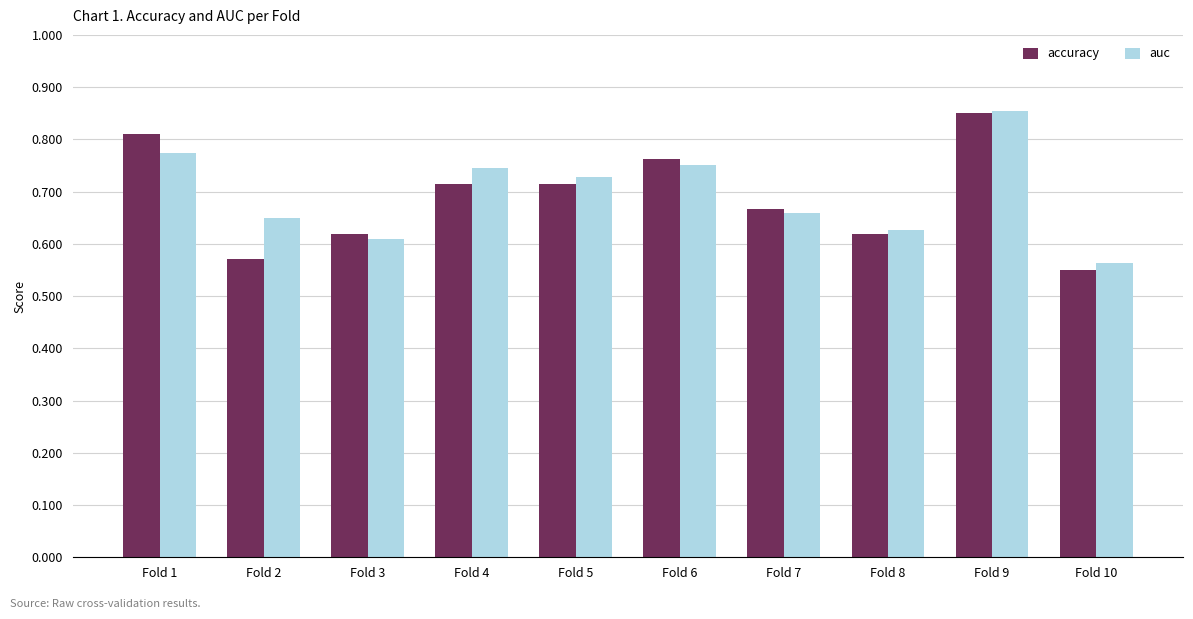

Which series has the widest spread of values?

accuracy